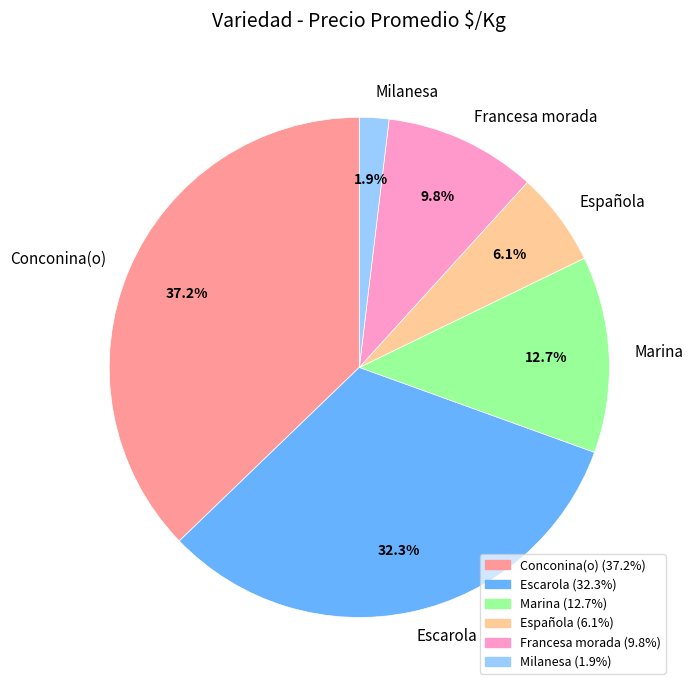

Which slice is the largest?

Conconina(o)